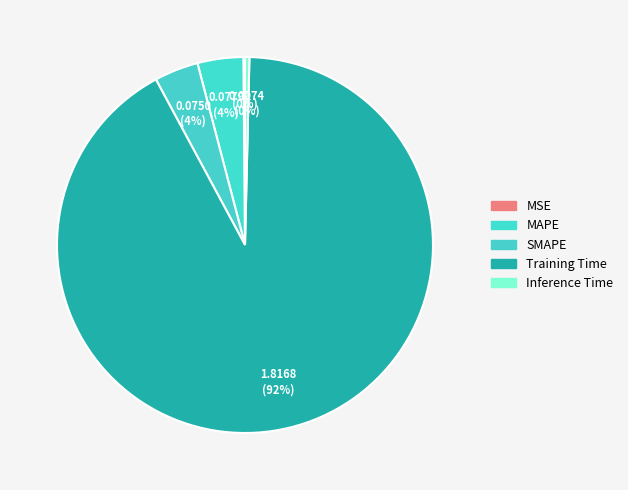

Which slice is the smallest?

MSE